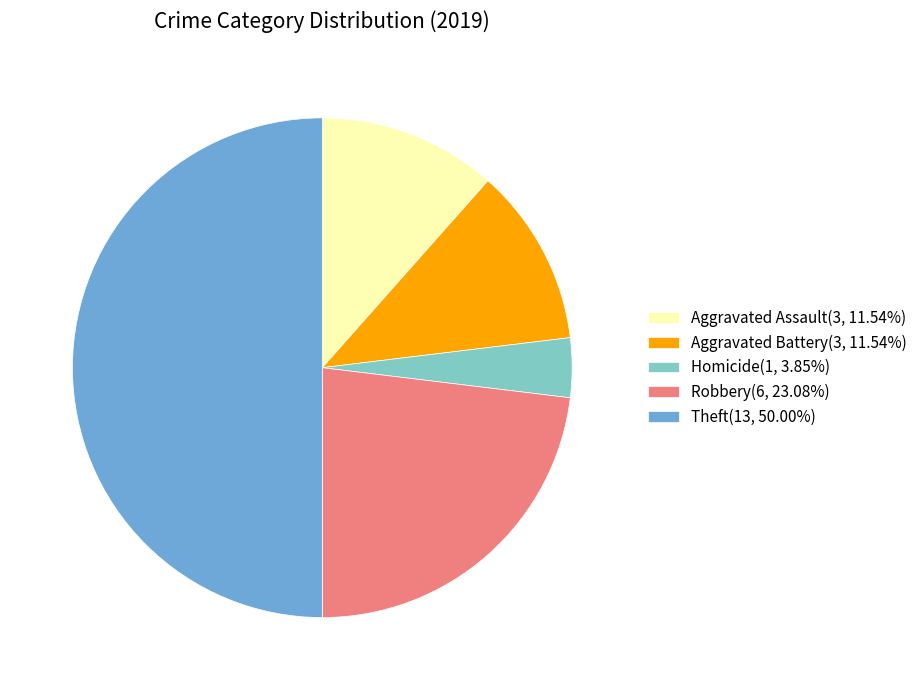

Combined, do Aggravated Assault(3, 11.54%) and Homicide(1, 3.85%) account for over 50%?

No